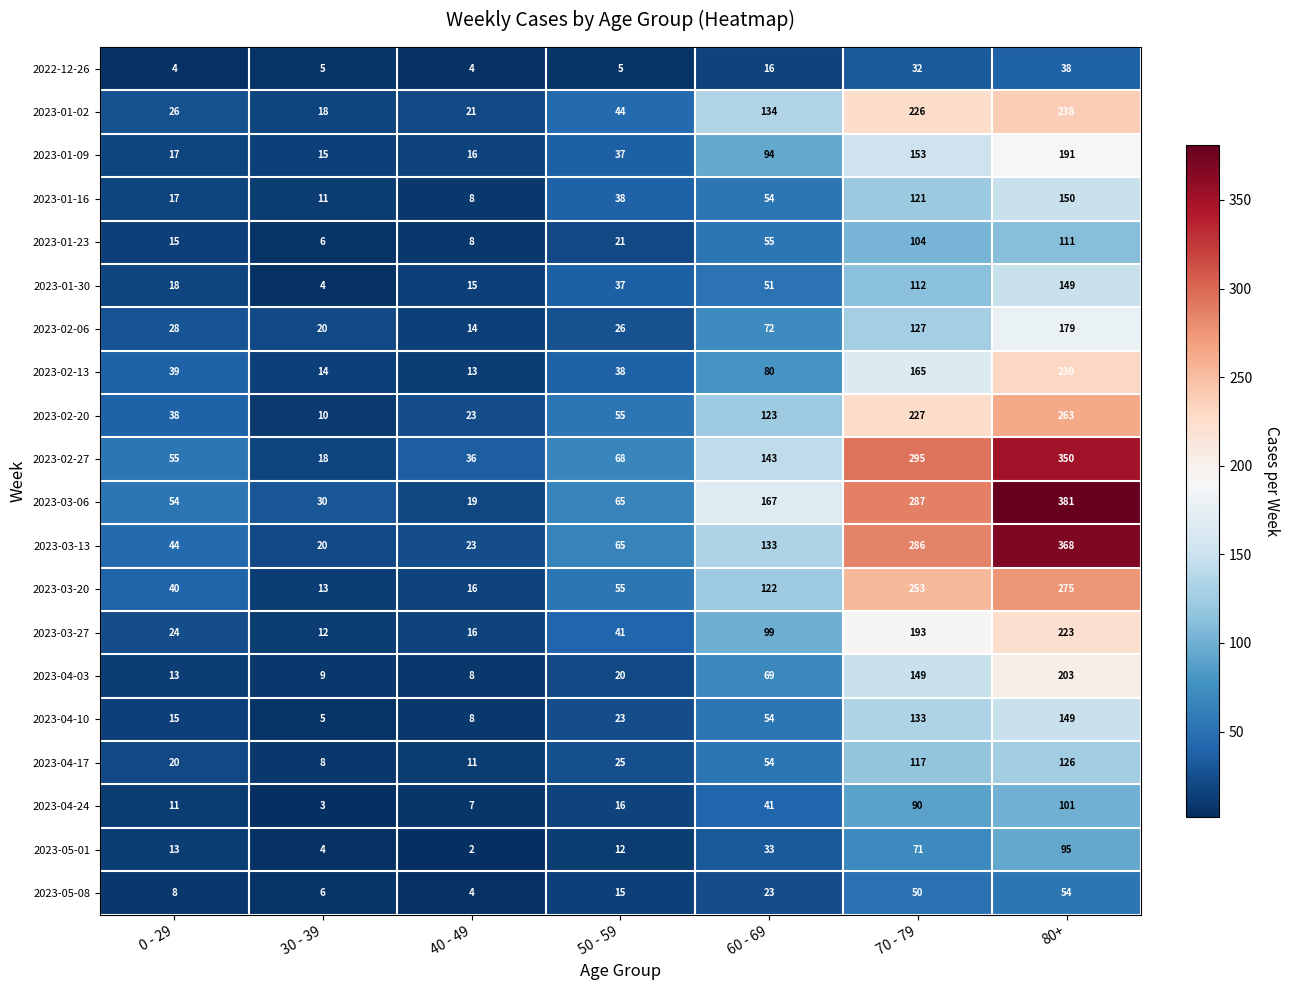

At which label is 2023-01-23 closest to 58?

60 - 69